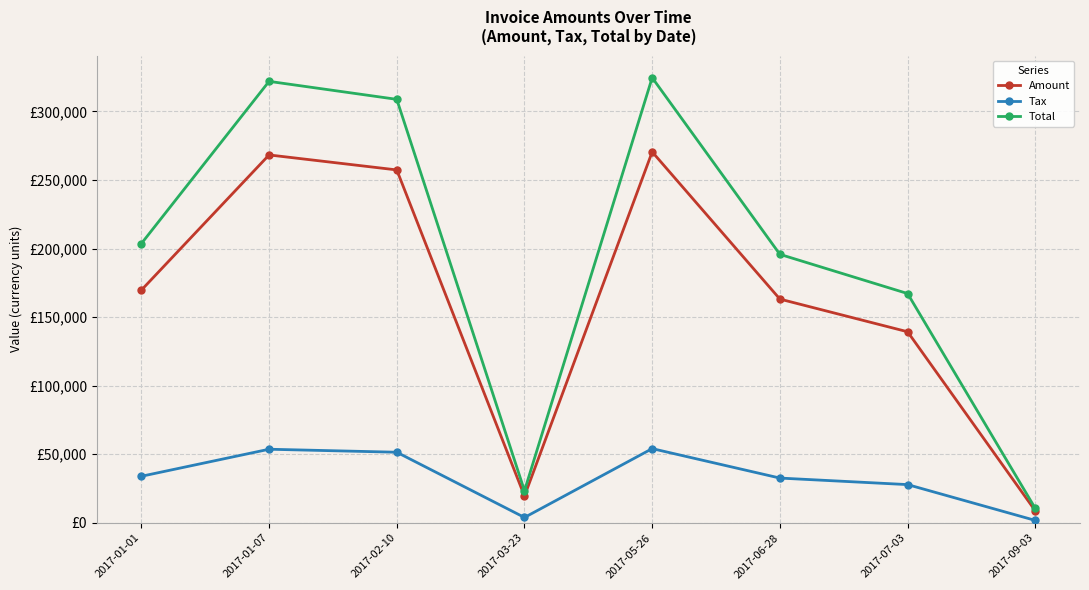

What position from the left is 2017-01-01?

1